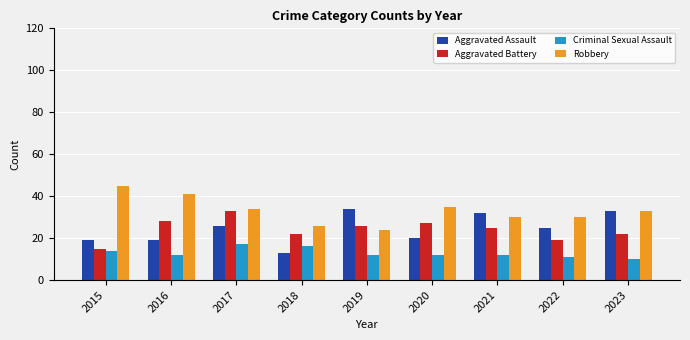

How many Criminal Sexual Assault values are between 12 and 14?

5